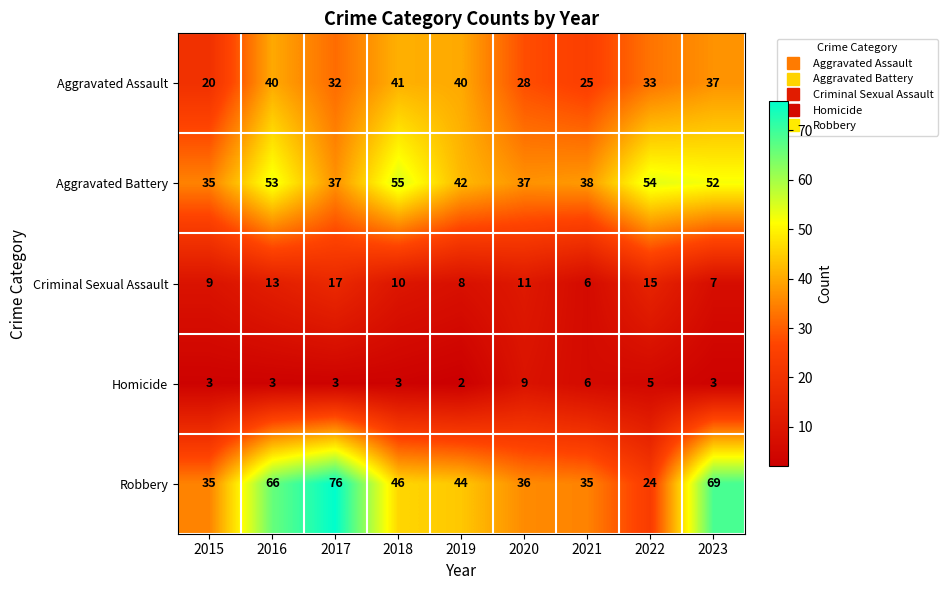

Is it true that Homicide equals 3 at 2016?

True